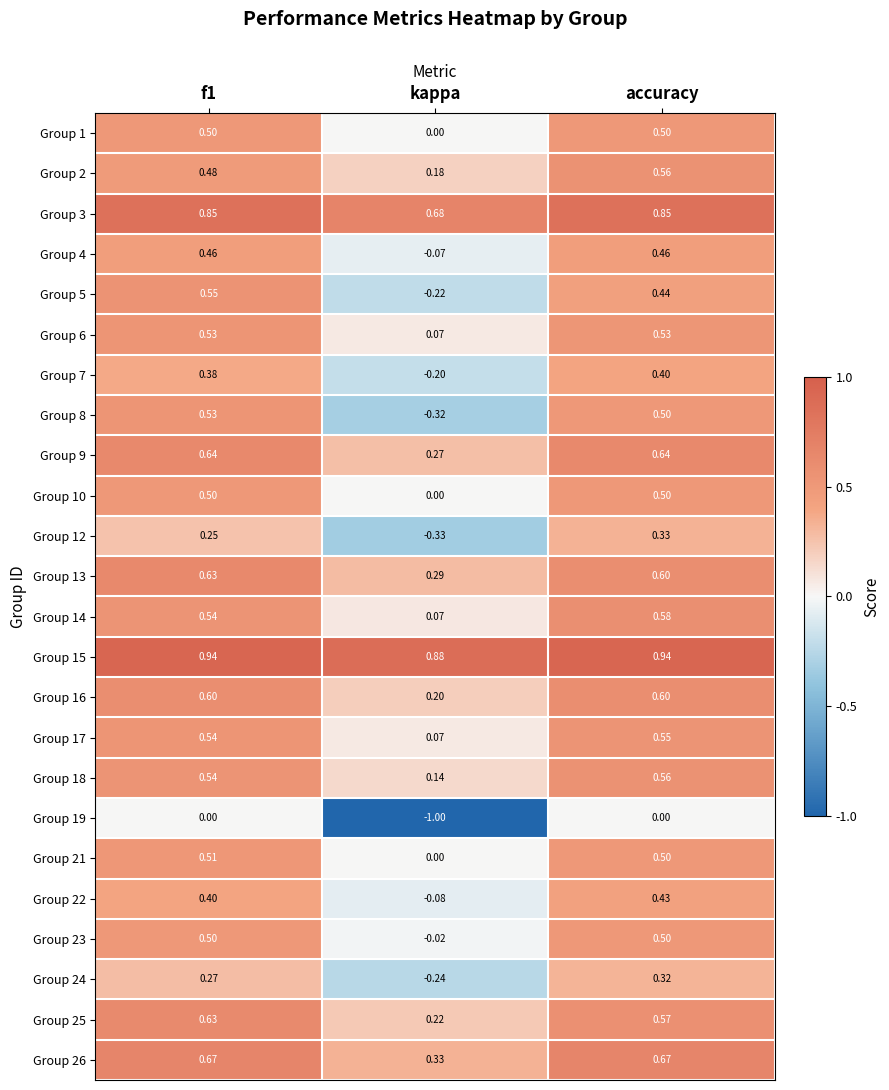

Which category has the highest value in the Group 2 series?

accuracy